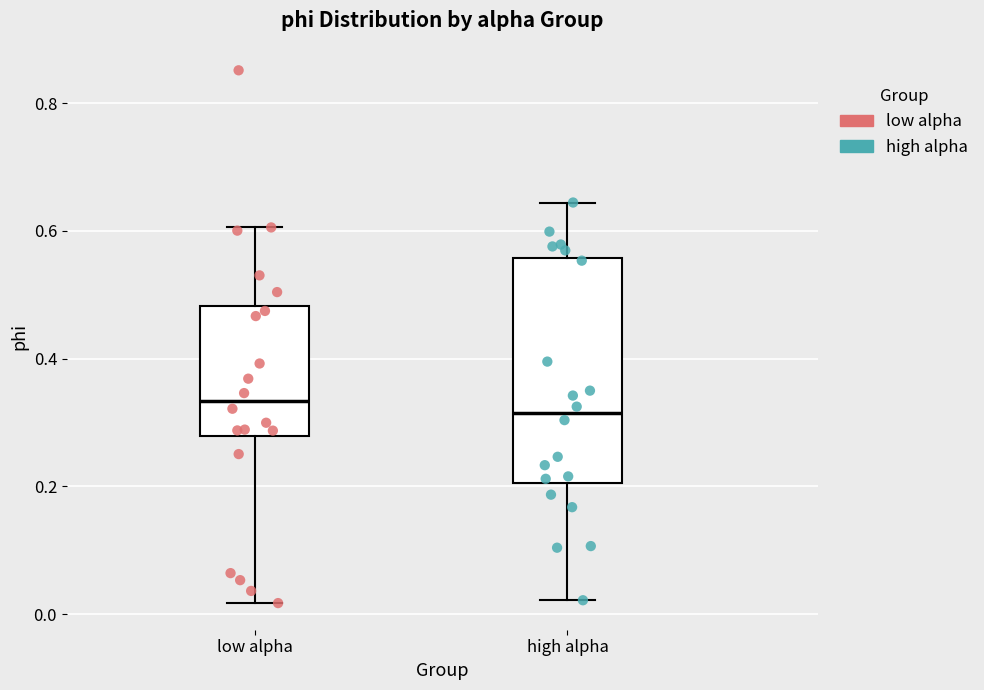

Comparing the boxes themselves (not the whiskers), which one is the tallest?

high alpha